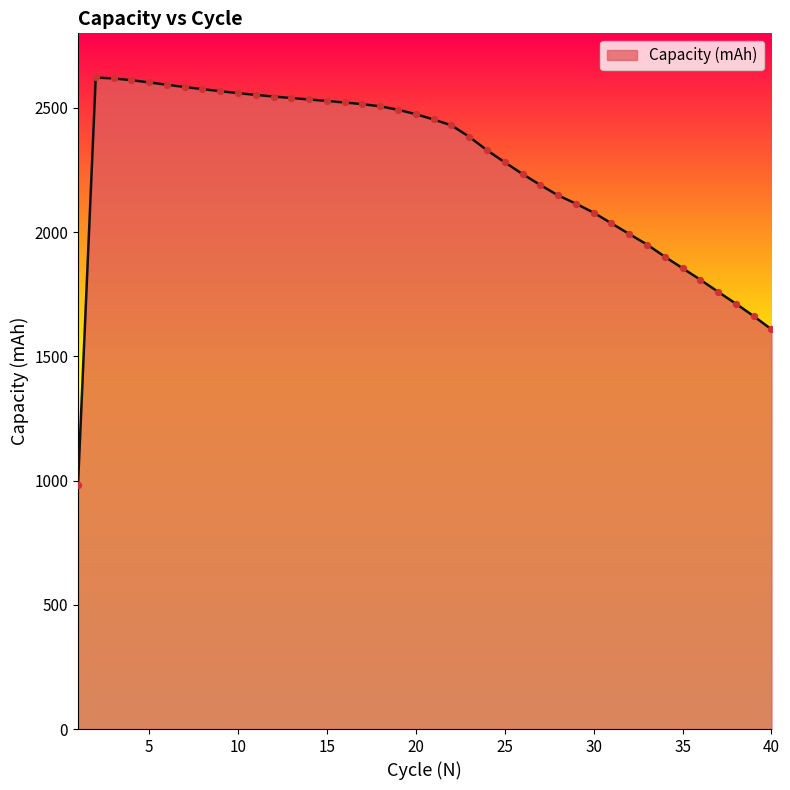

What is the maximum value shown in the chart?

2622.3